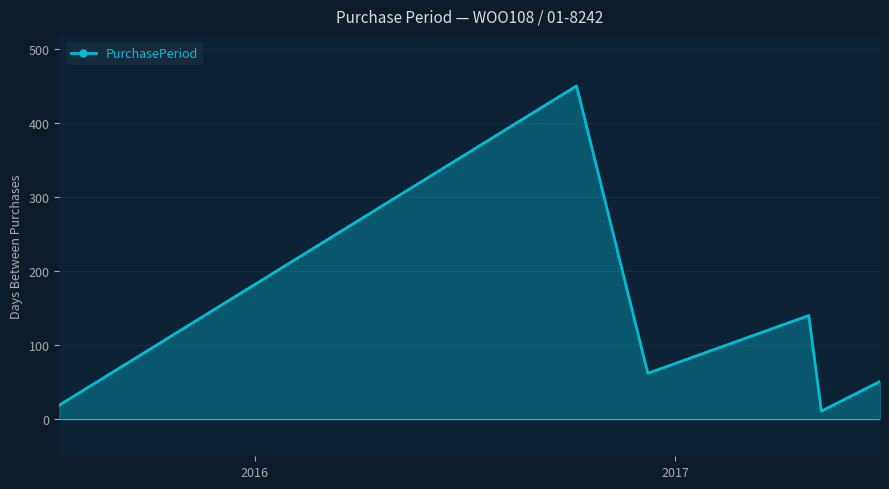

True or false: the data has more than 0 interior local peaks.

True